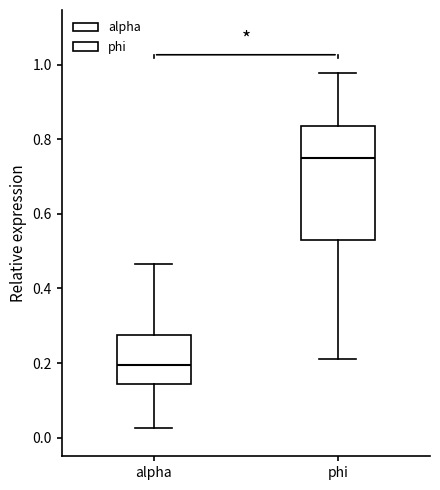

Which box has the lowest median line?

alpha